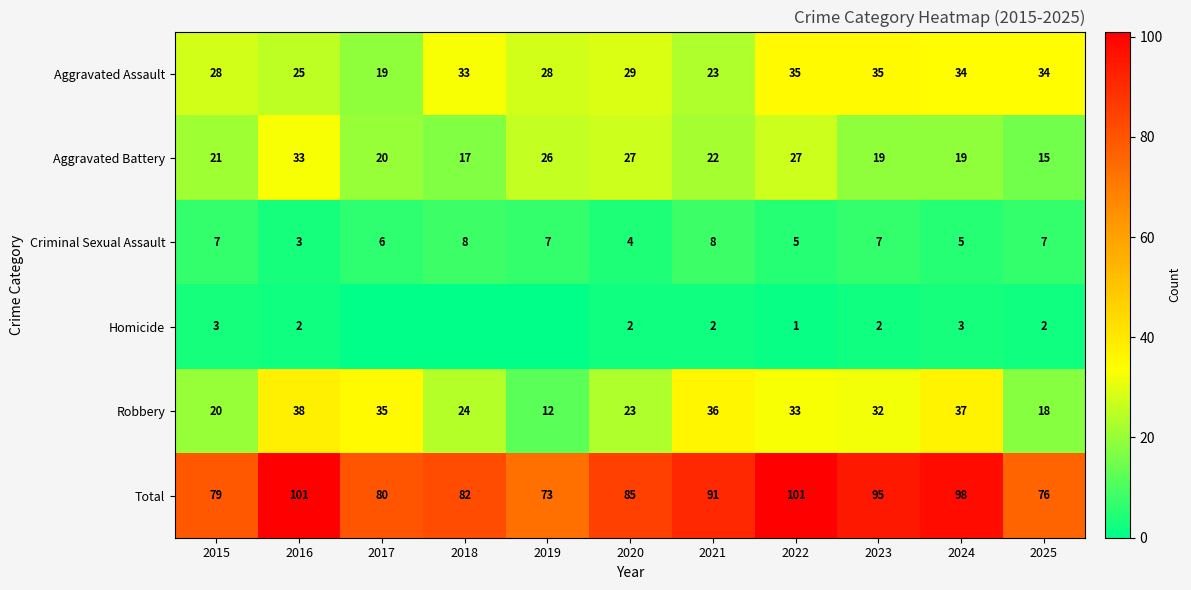

What is the difference between the highest and lowest values at 2024?

95